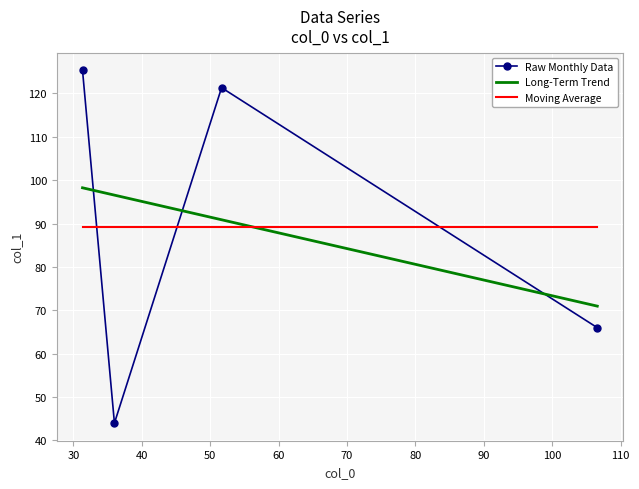

What are all the series names shown in the legend?

Raw Monthly Data, Long-Term Trend, Moving Average